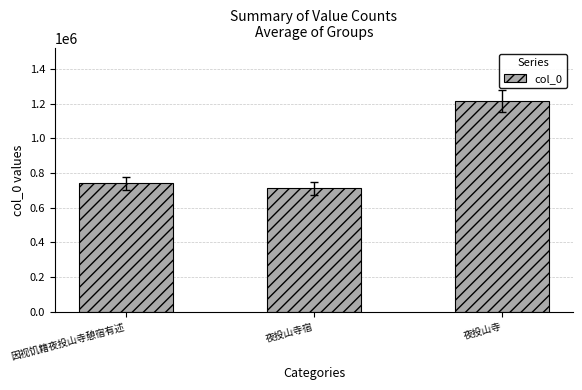

Approximately how many times larger is the value at 夜投山寺宿 compared to 夜投山寺?

0.6